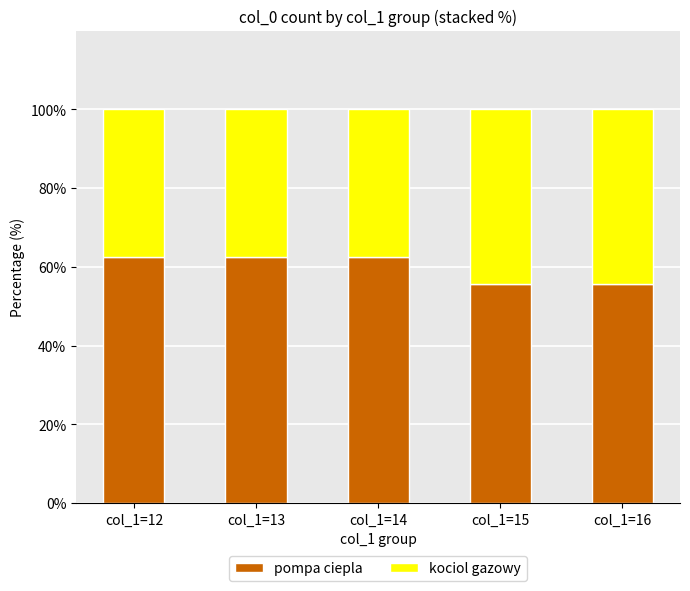

What is the total value across all series at col_1=16?

100.0